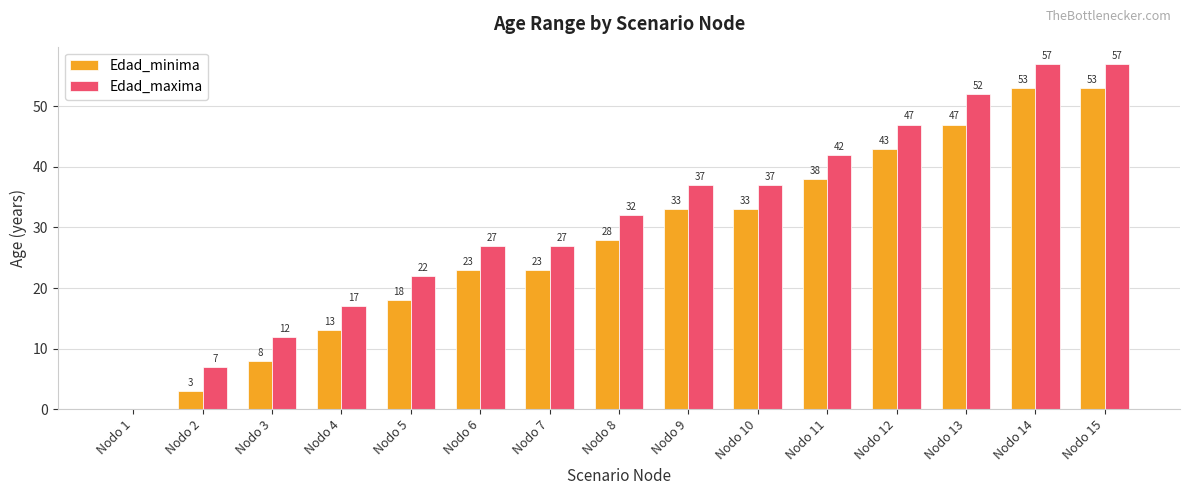

The value of Edad_minima at Nodo 13 is 74. True or false?

False